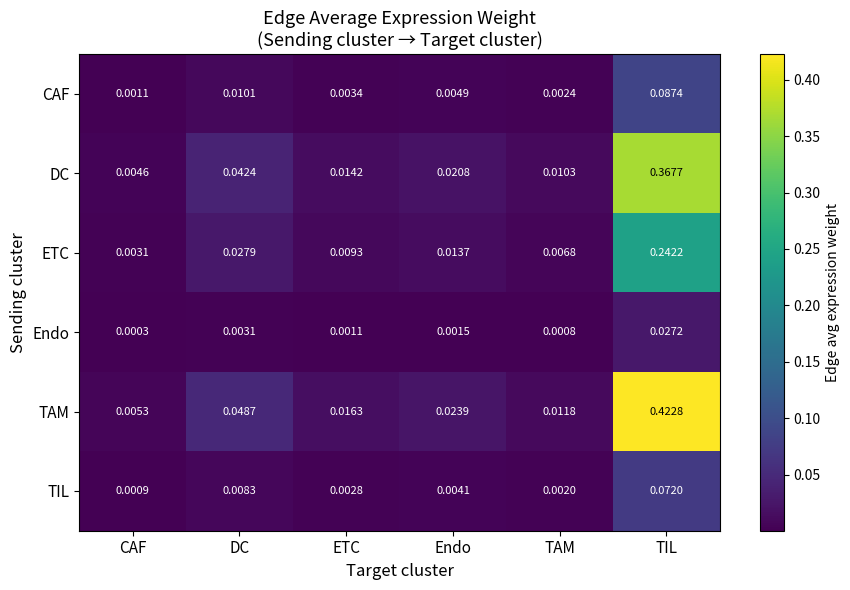

List the series in order of their peak value, lowest first.

Endo, TIL, CAF, ETC, DC, TAM